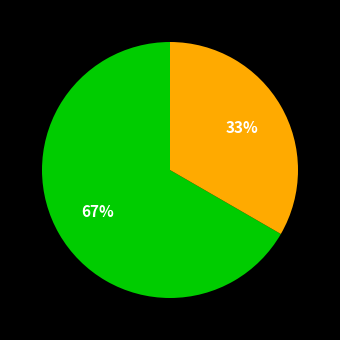

To the nearest percent, what is the average slice percentage?

50%